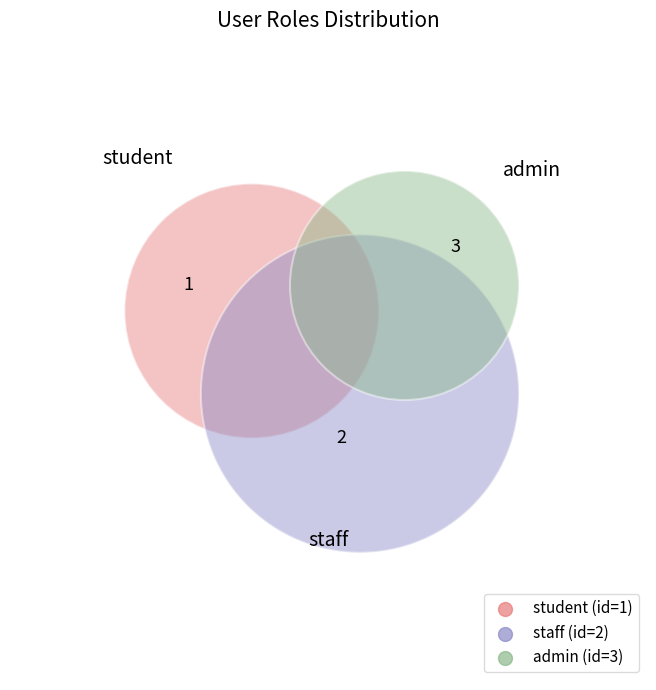

To the nearest percent, what percentage of the pie is admin?

50%